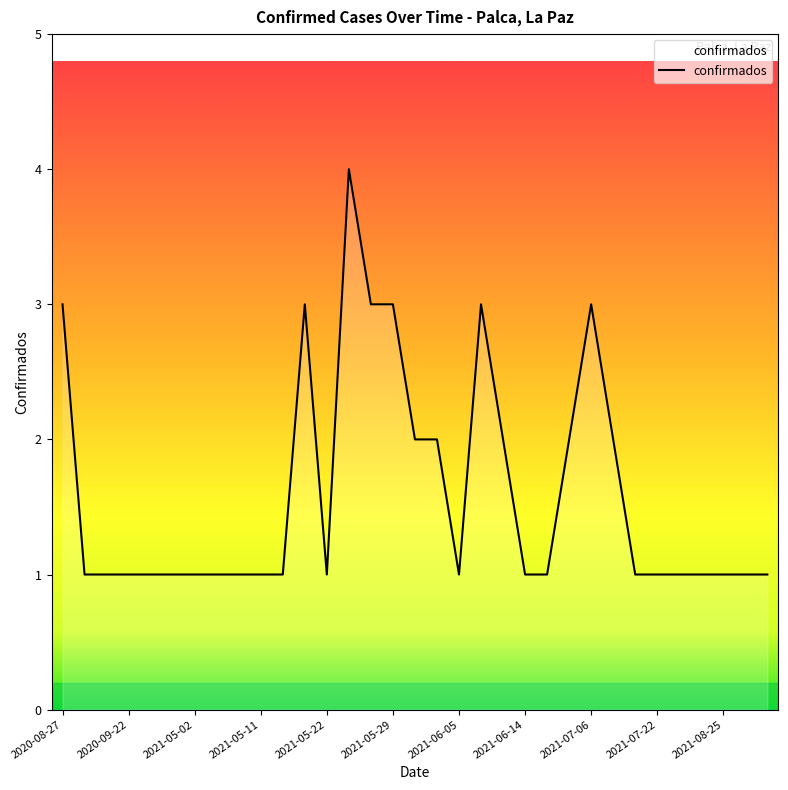

What is the greatest value displayed?

4